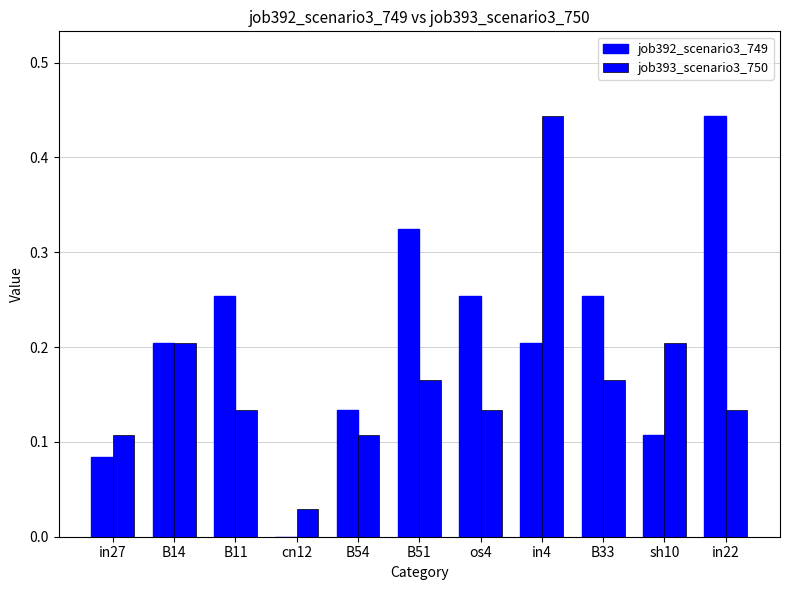

How many groups of bars are there?

11